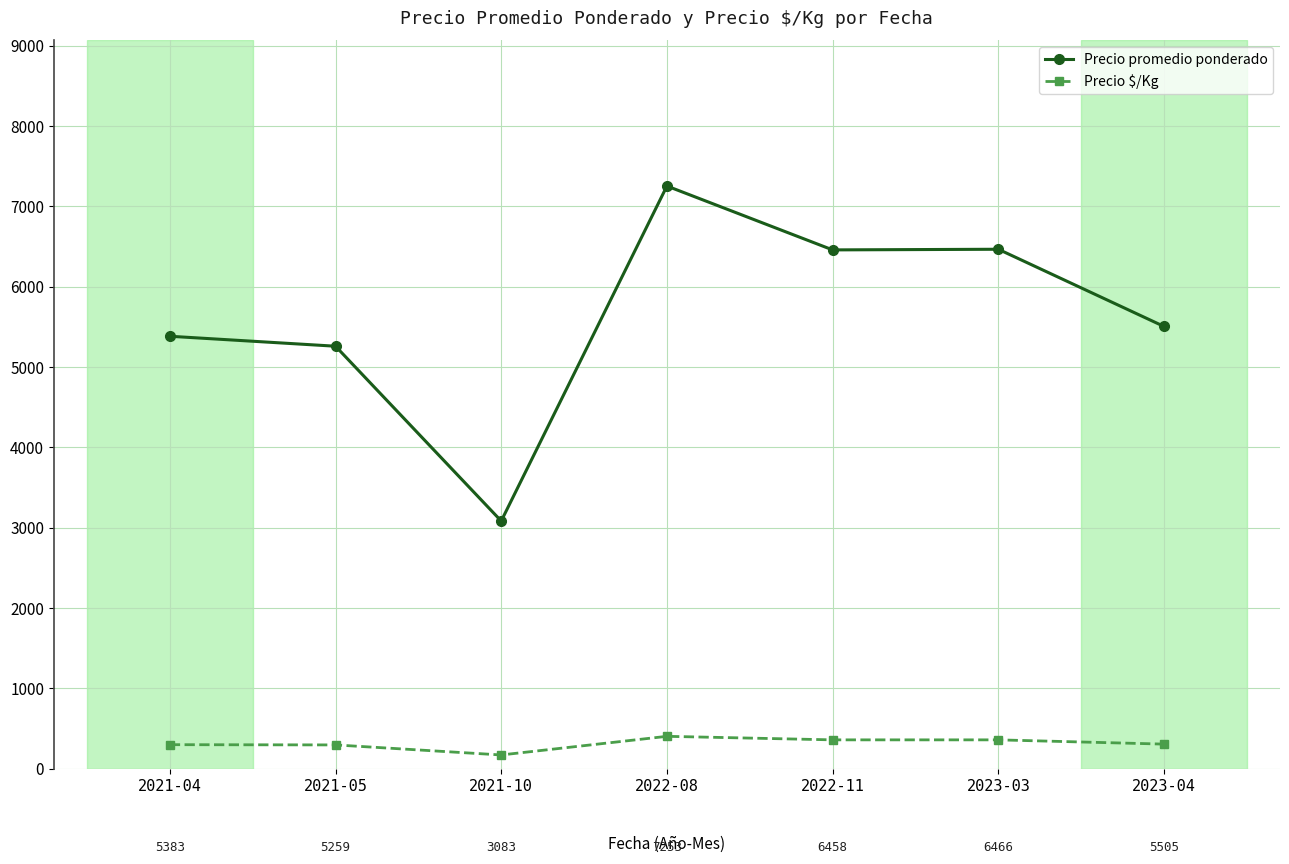

At which category is the sum across all series the highest?

2022-08